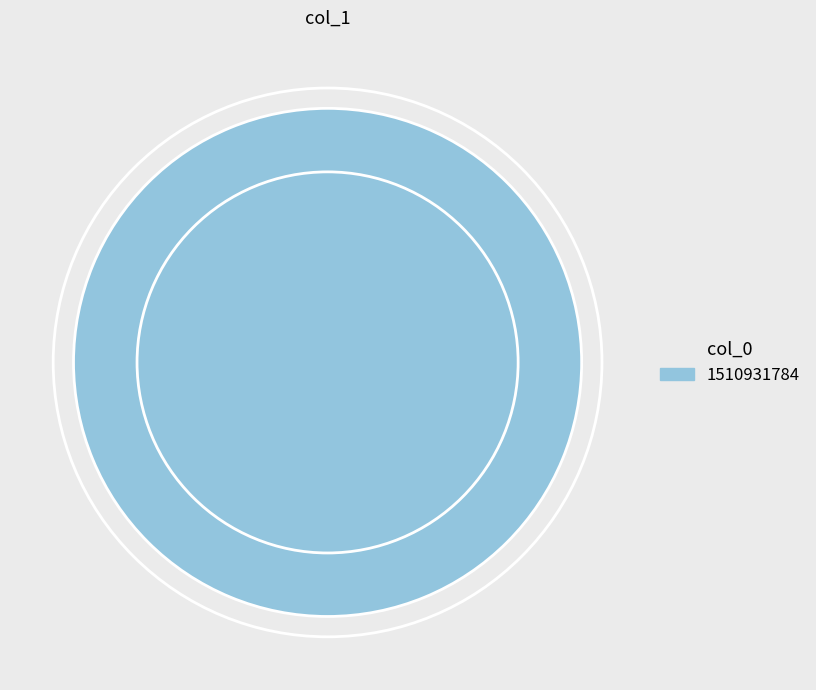

Is there a majority slice in this chart?

Yes